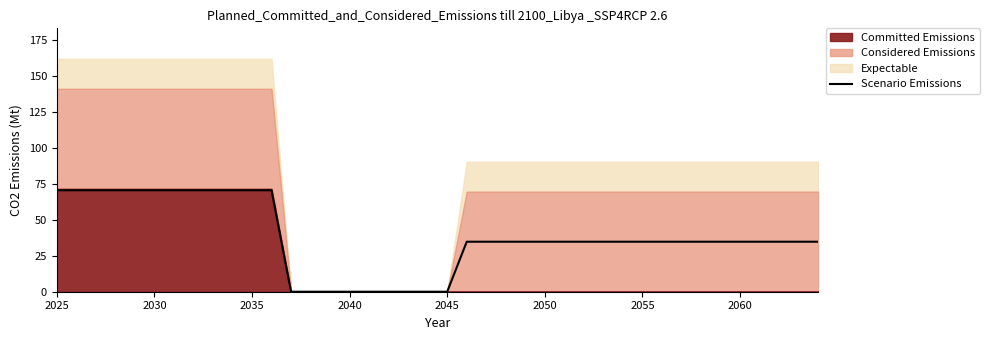

Does the chart display data point markers on the line(s)?

No